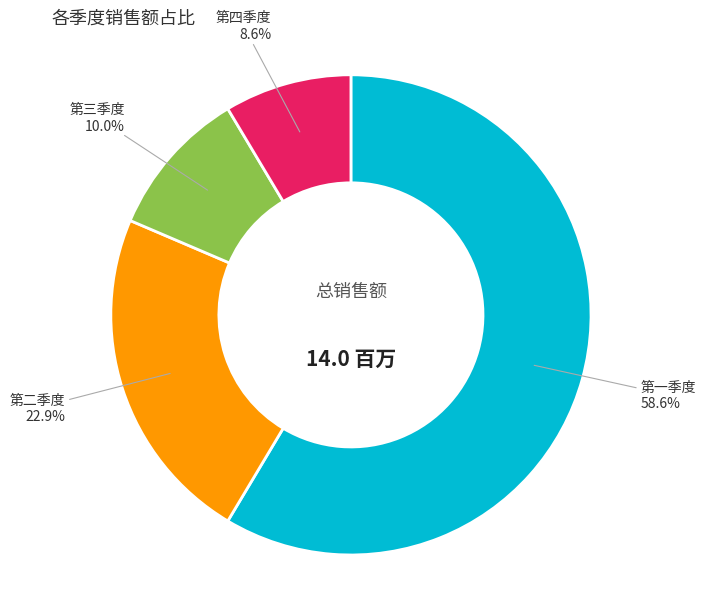

Is there any slice that represents more than half of the pie?

Yes